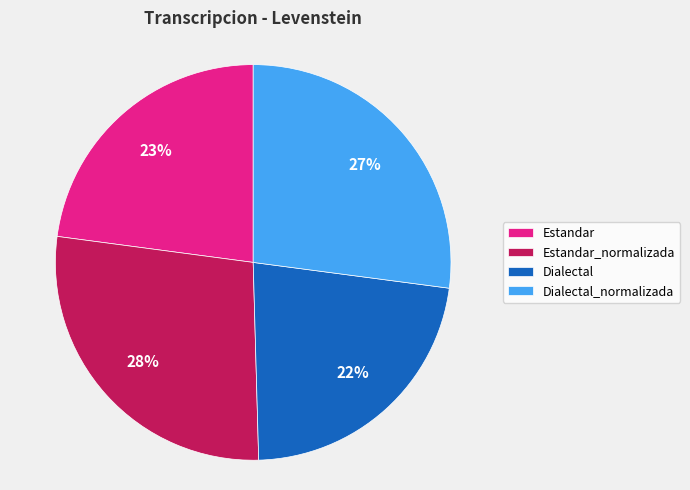

Approximately how many times larger is the value at Dialectal_normalizada compared to Dialectal?

1.2